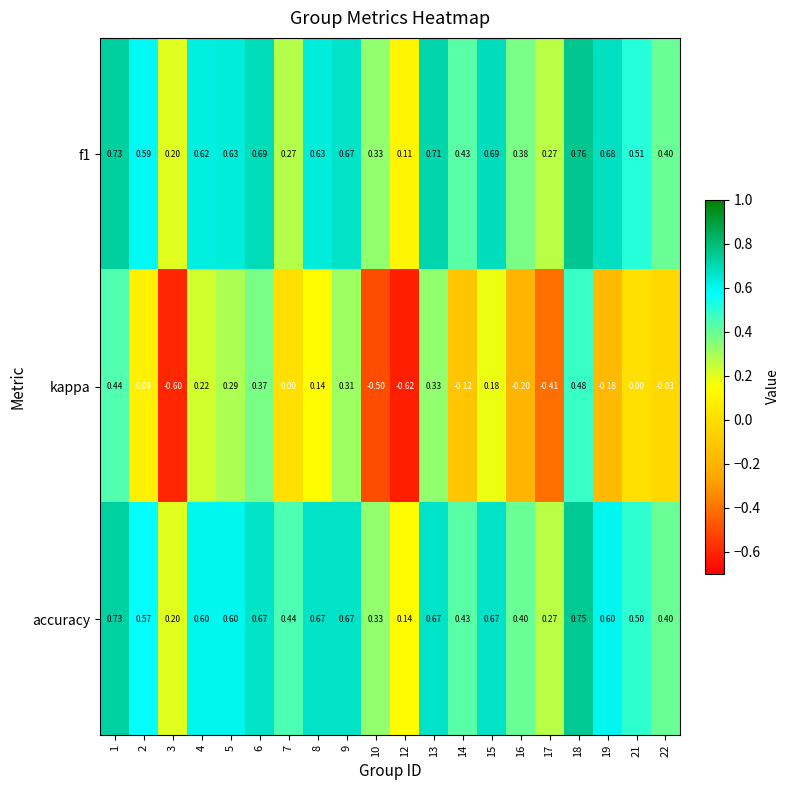

Which series has the largest total across all categories?

accuracy